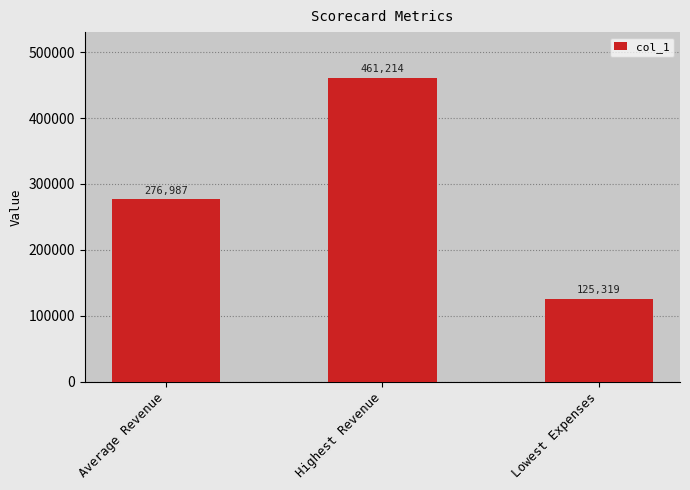

Which label corresponds to the smallest value in the chart?

Lowest Expenses